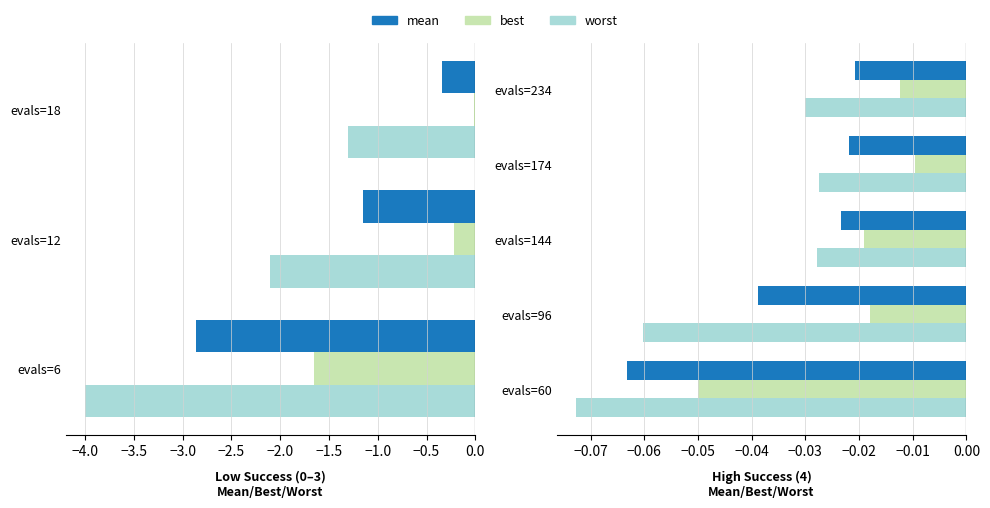

Count the number of categories in the chart.

5